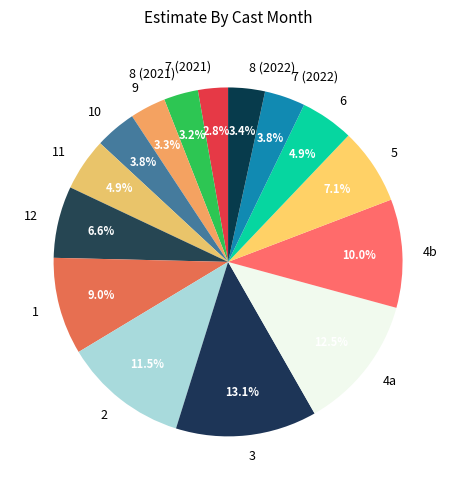

Which has a higher value, 3 or 2?

3